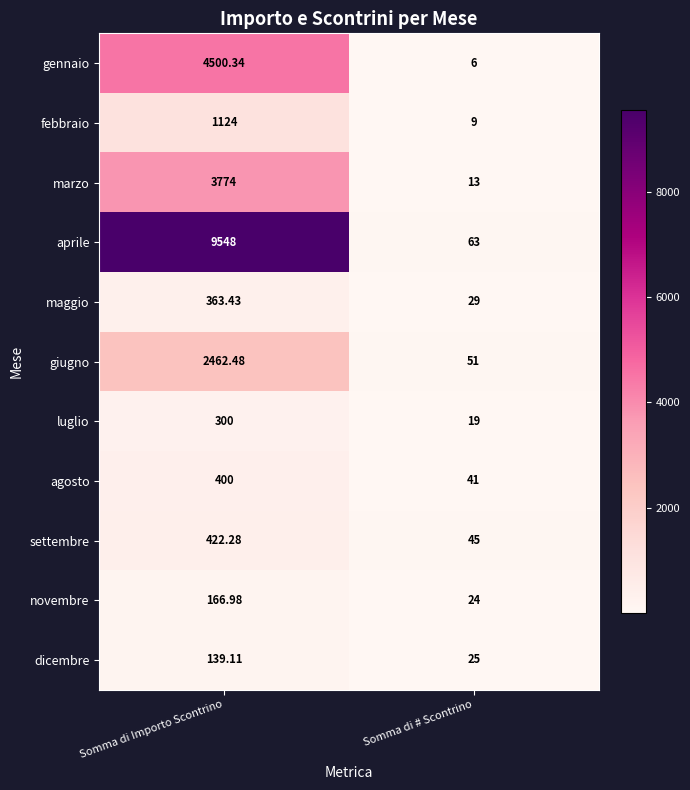

List the series in order of their peak value, lowest first.

dicembre, novembre, luglio, maggio, agosto, settembre, febbraio, giugno, marzo, gennaio, aprile